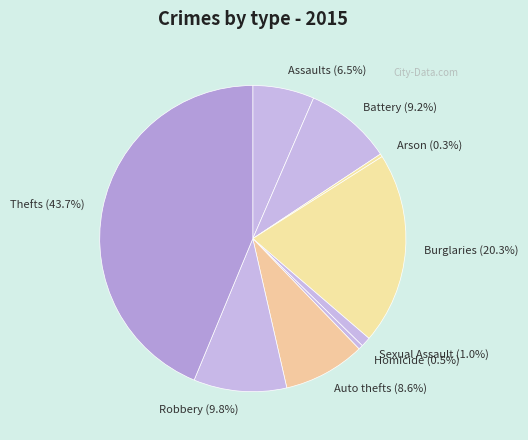

Does Thefts (43.7%) represent more than half of the total?

No